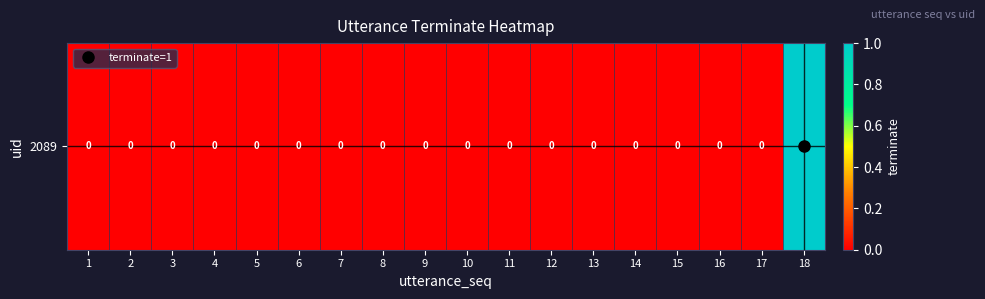

How many series are shown in this chart?

1